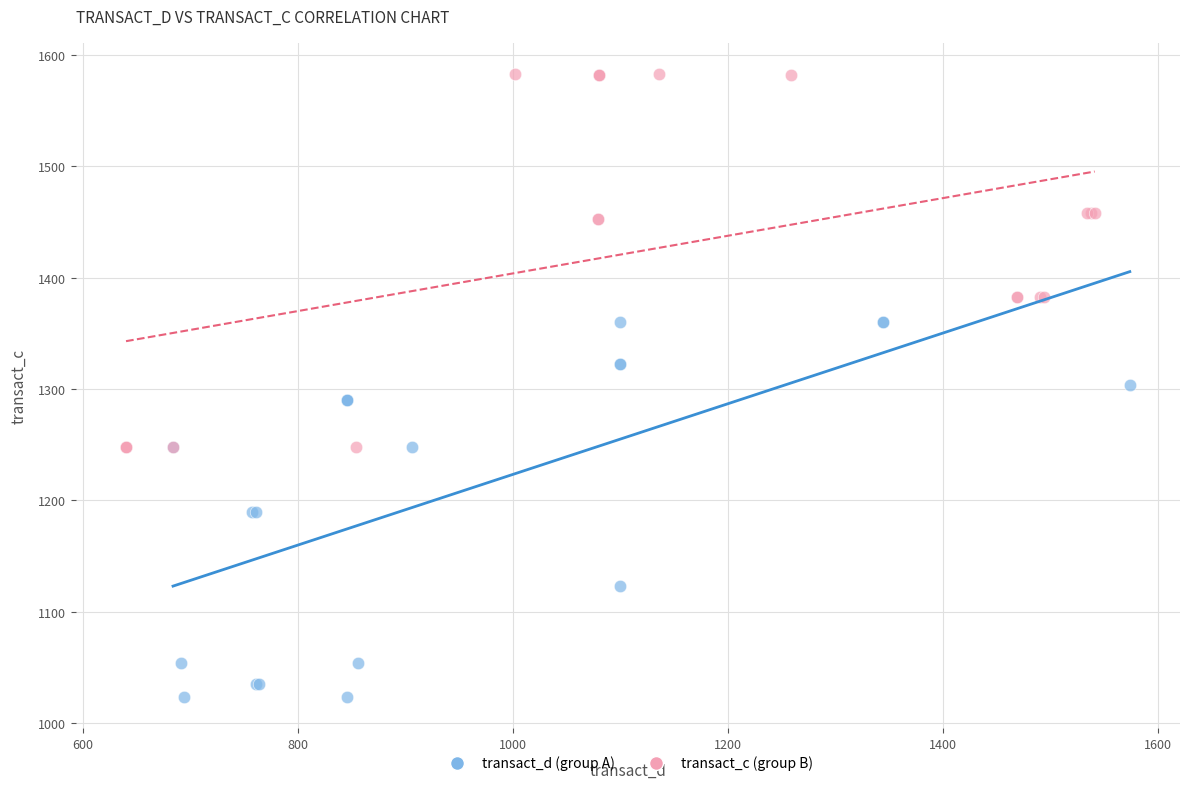

Which series reaches the maximum Y coordinate?

transact_c (group B)